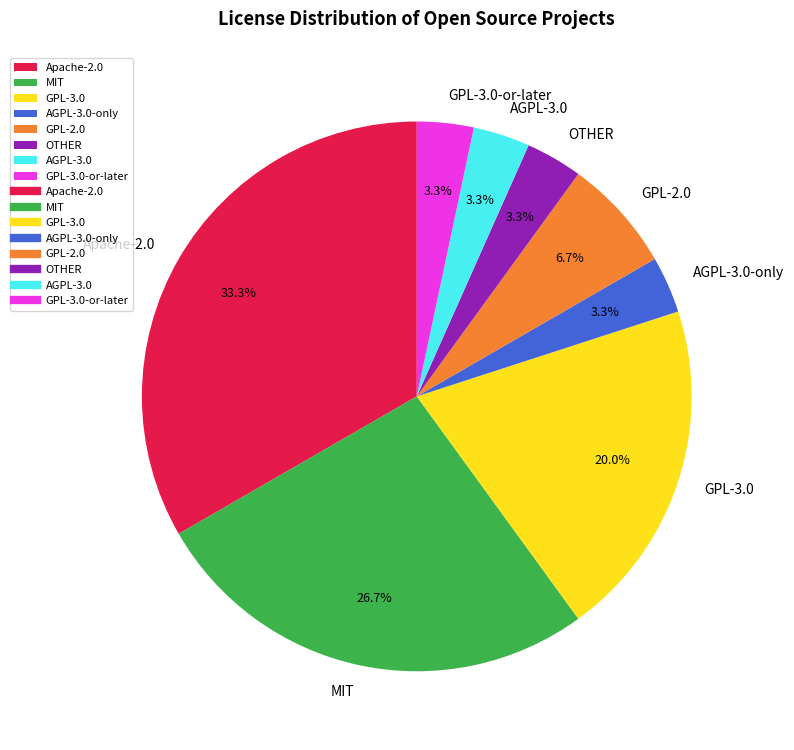

Between Apache-2.0 and AGPL-3.0-only, which is larger?

Apache-2.0